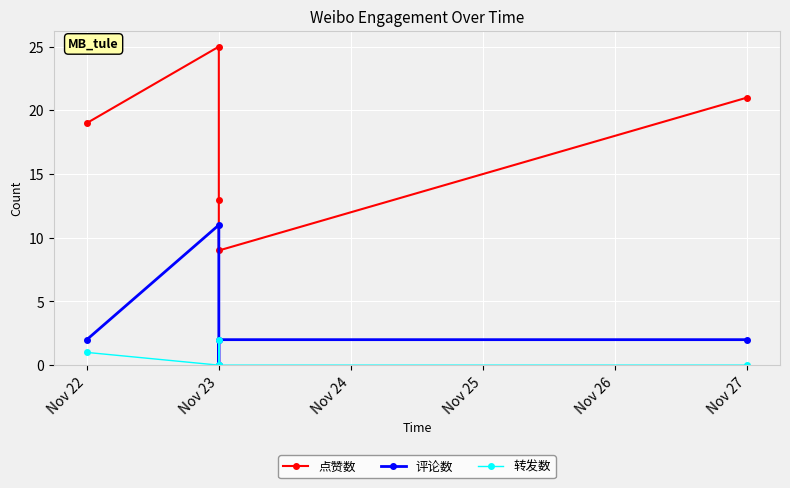

At which category does 转发数 reach its first local valley?

Nov 23